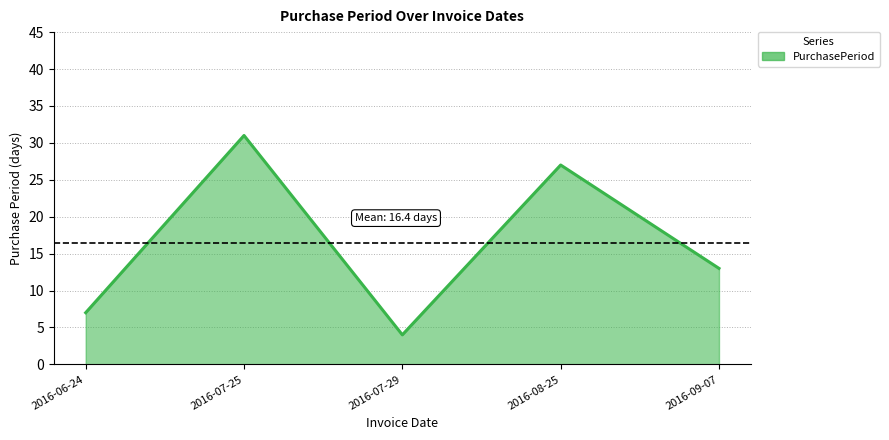

List the labels in order of value, largest first.

2016-07-25, 2016-08-25, 2016-09-07, 2016-06-24, 2016-07-29